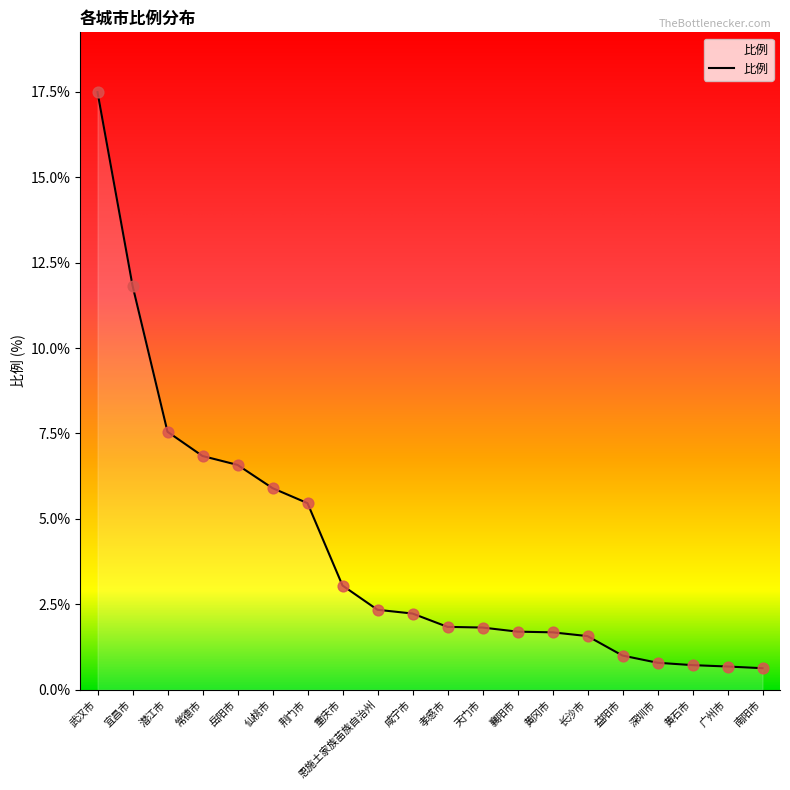

Between 岳阳市 and 武汉市, which is larger?

武汉市